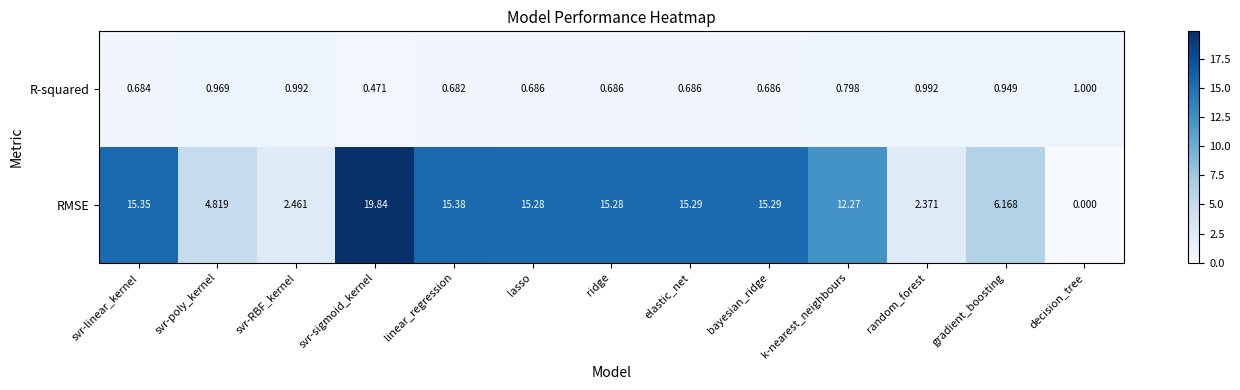

Which series changed the most between svr-poly_kernel and k-nearest_neighbours?

RMSE